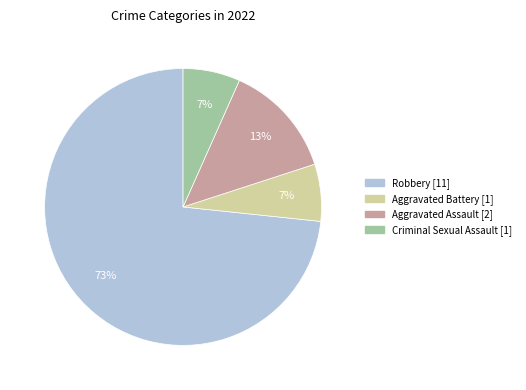

How many slices are in this pie chart?

4